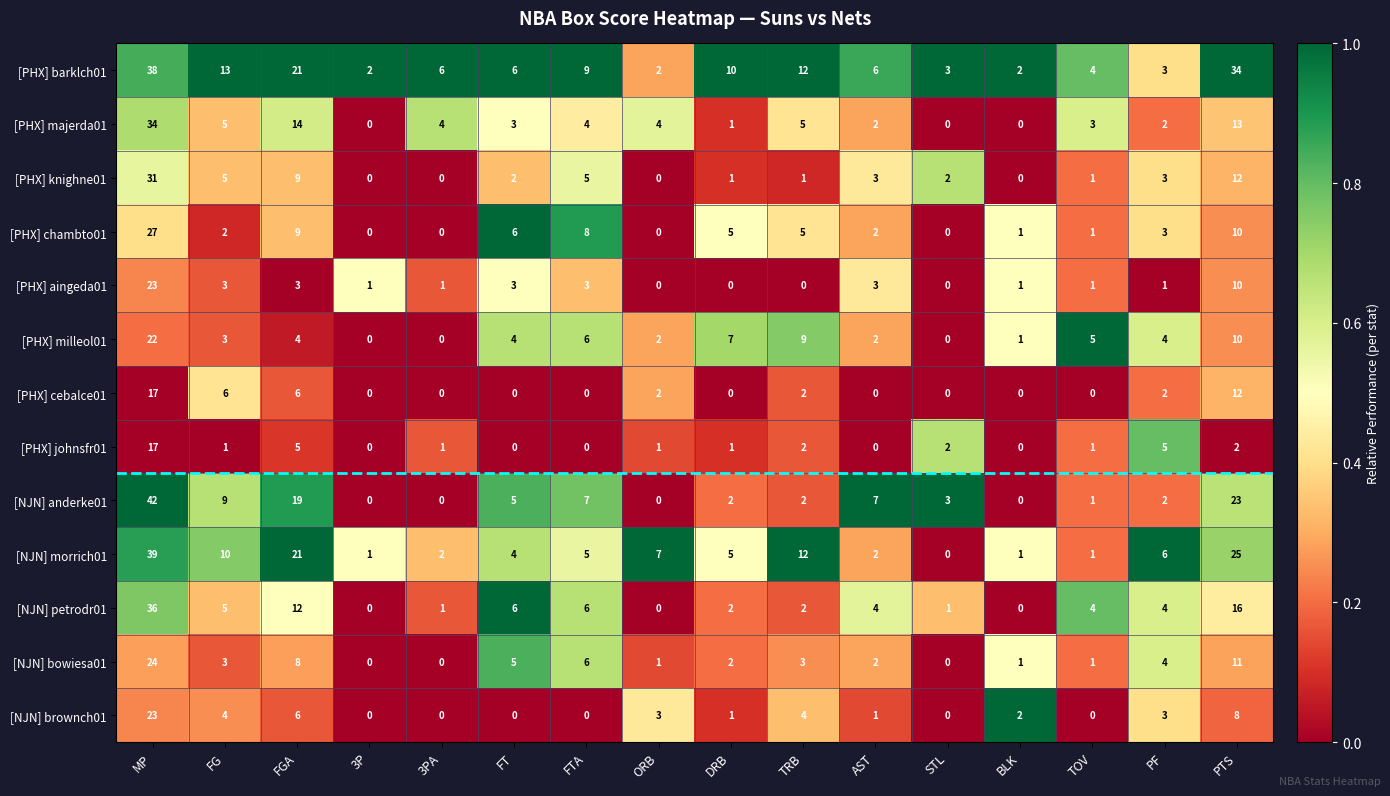

Between FTA and DRB, which series saw the biggest shift?

[NJN] anderke01